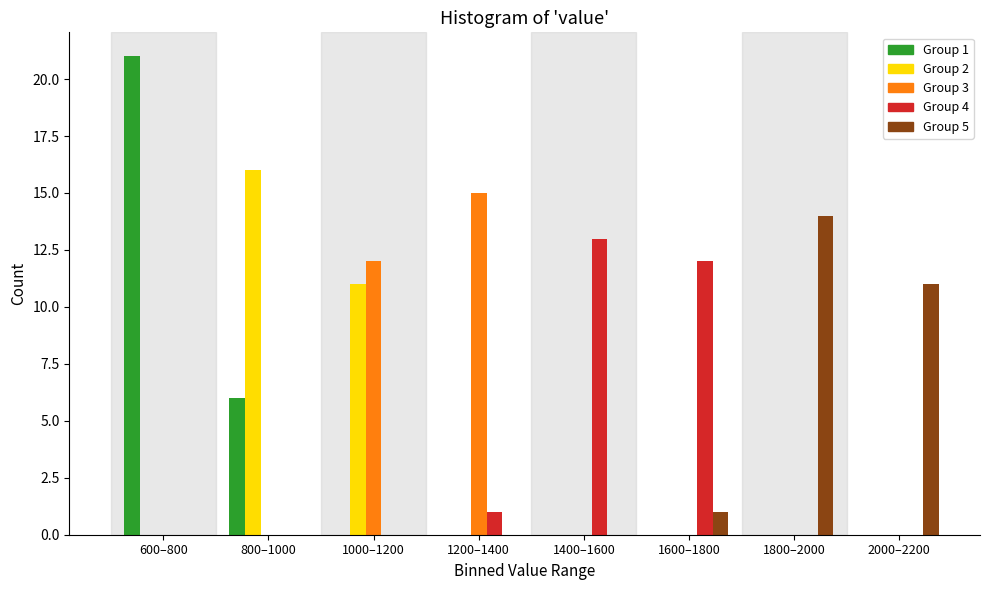

What is the sum of all Group 3 values?

27